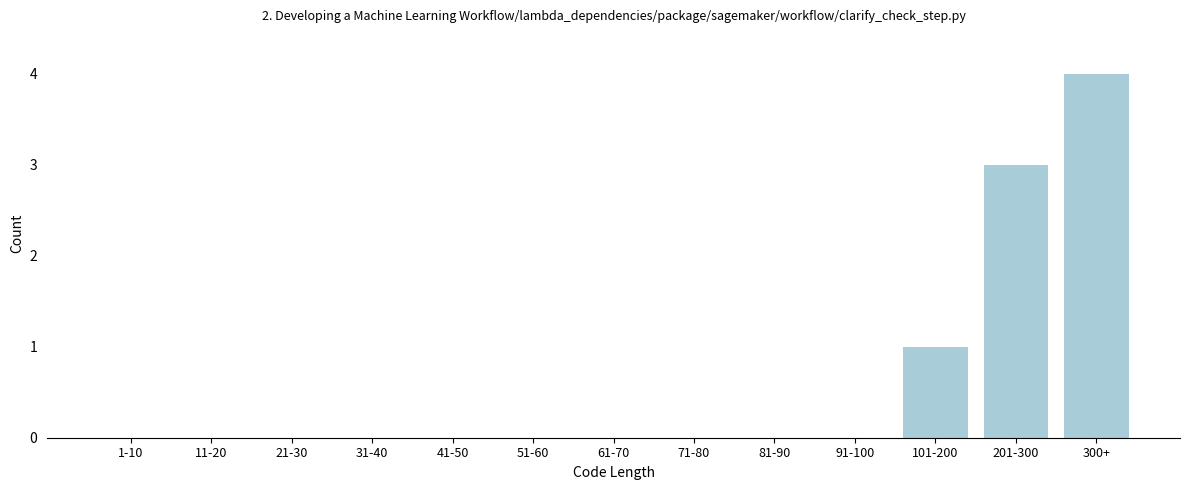

Reading left to right, transcribe all the data shown in this chart.

1-10=0	11-20=0	21-30=0	31-40=0	41-50=0	51-60=0	61-70=0	71-80=0	81-90=0	91-100=0	101-200=1	201-300=3	300+=4